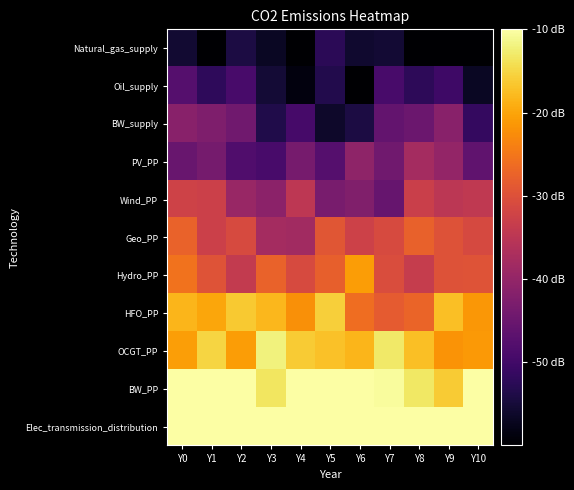

Between Y5 and Y8, which is larger?

Y5